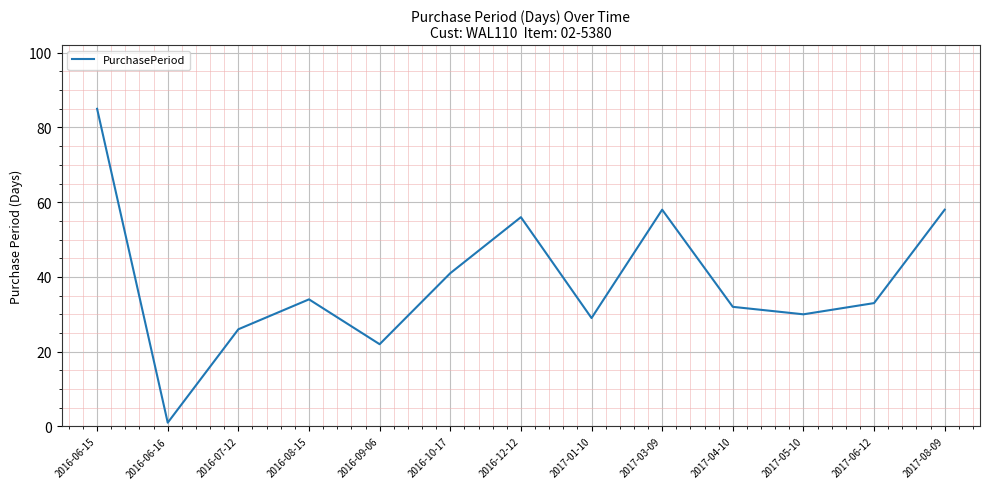

Reading left to right, what are all the values shown in this chart?

2016-06-15=85	2016-06-16=1	2016-07-12=26	2016-08-15=34	2016-09-06=22	2016-10-17=41	2016-12-12=56	2017-01-10=29	2017-03-09=58	2017-04-10=32	2017-05-10=30	2017-06-12=33	2017-08-09=58